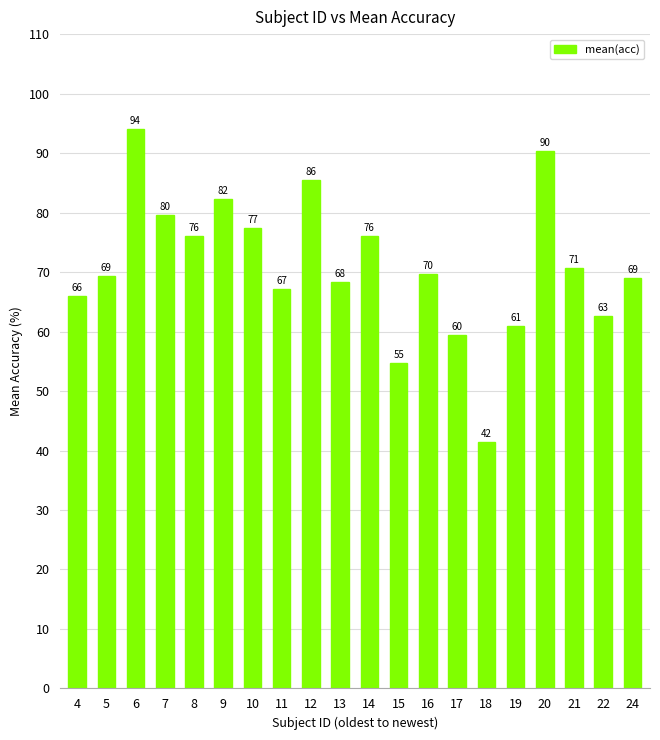

What is the value of the 1st bar from the left?

66.0